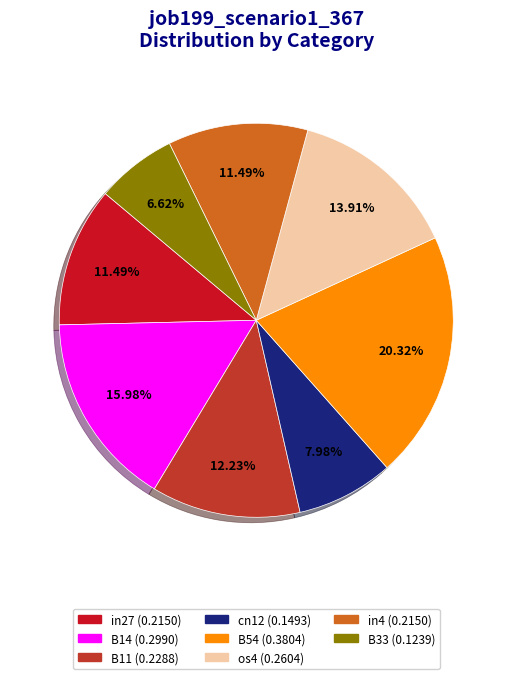

Which slice is the smallest?

B33